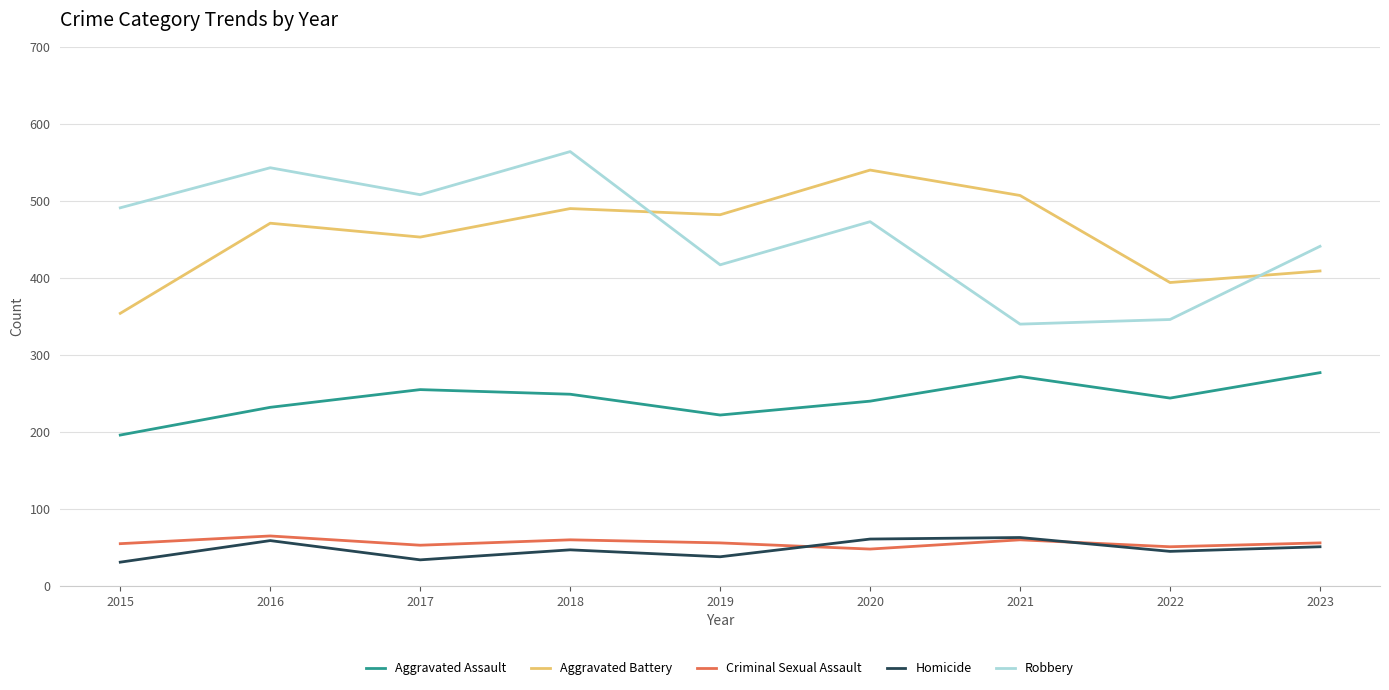

The Aggravated Assault series shows 346 at 2022. True or false?

False